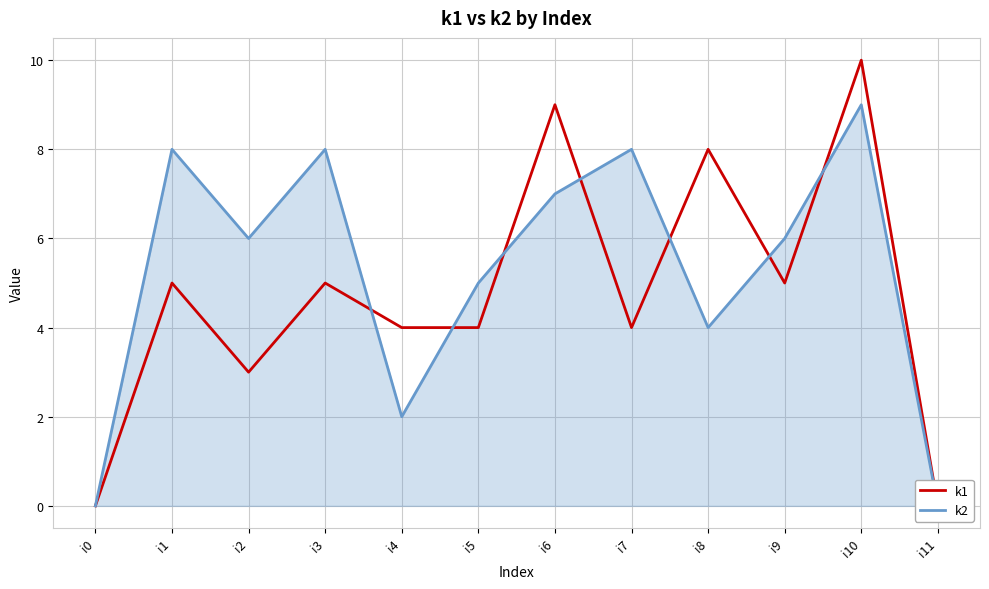

What is the highest value of the k2 series?

9